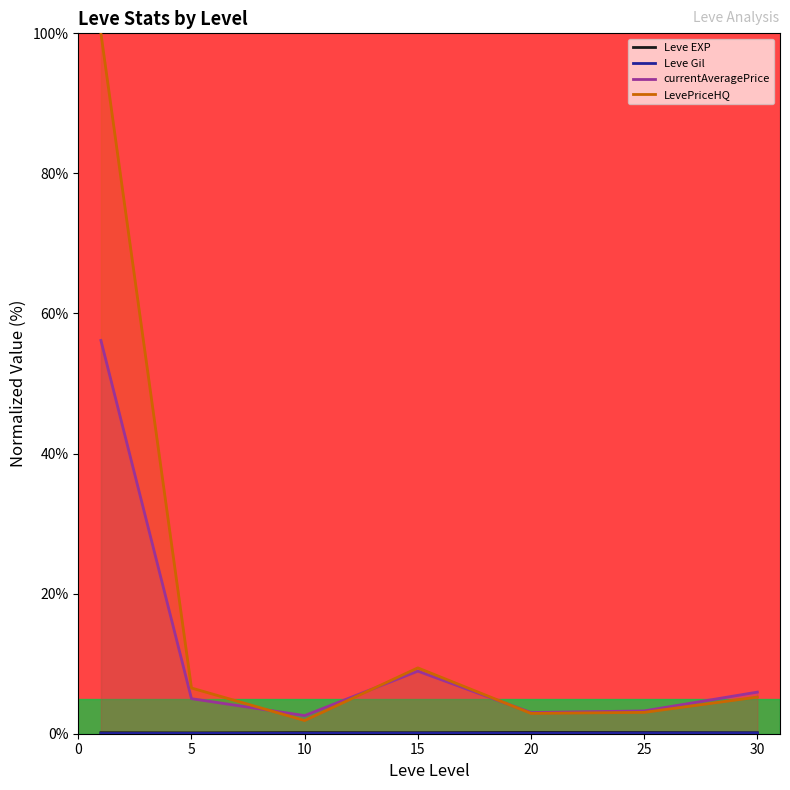

Is the value of LevePriceHQ at 5 greater than the value of currentAveragePrice at 30?

Yes